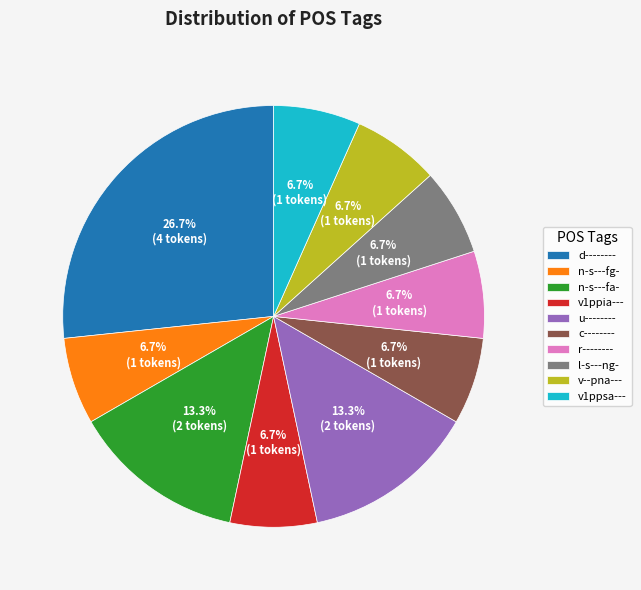

Which category has the biggest portion of the pie?

d--------